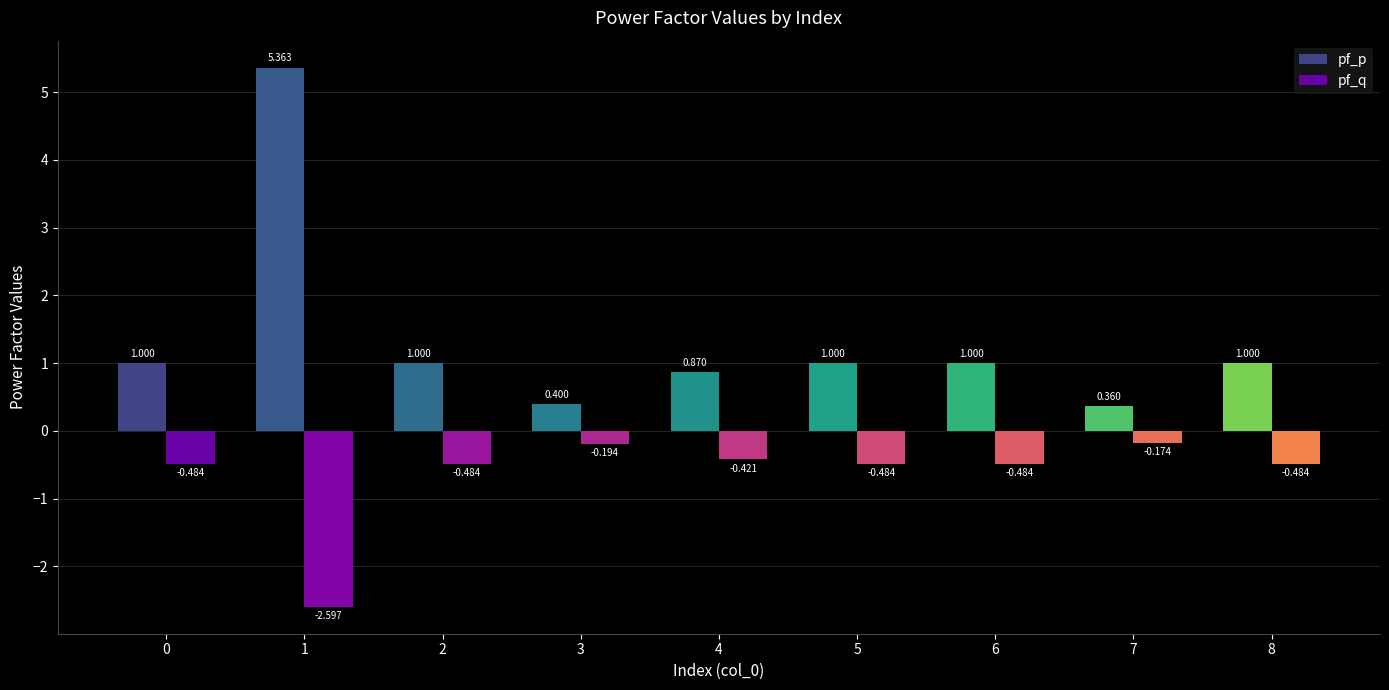

What is the sum of all pf_q values?

-5.8